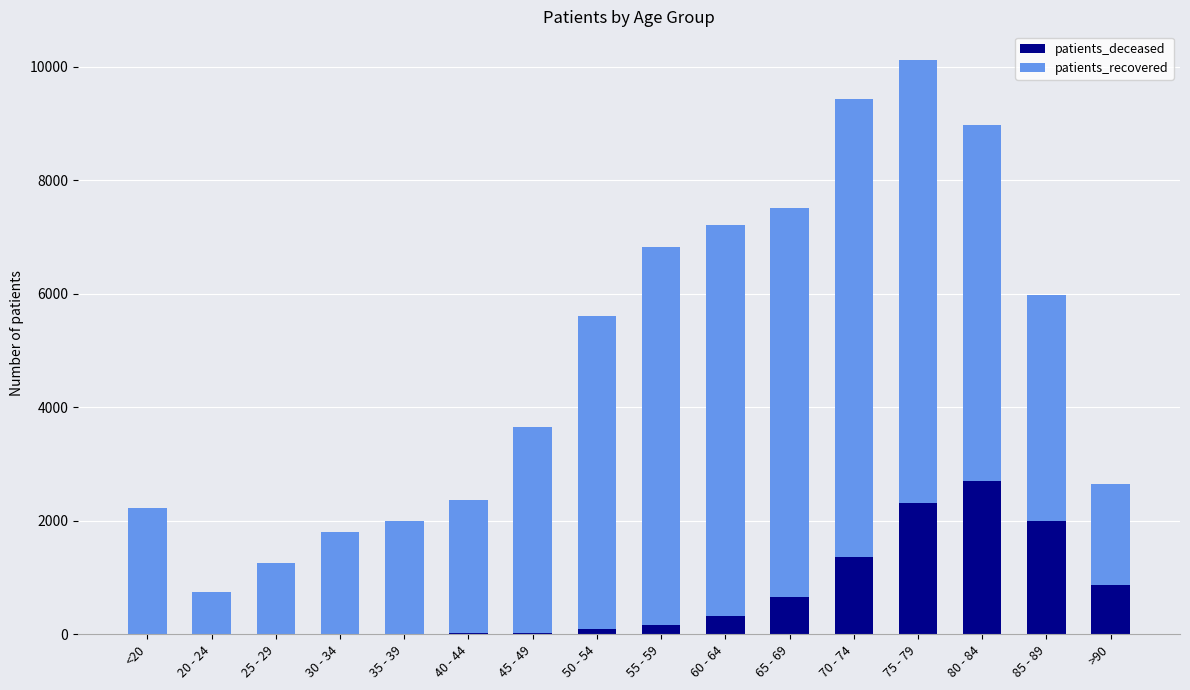

At which category is the sum across all series the highest?

75 - 79